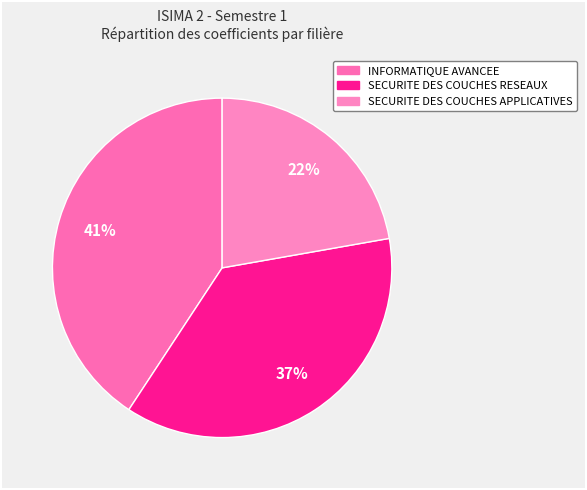

Which has a higher value, SECURITE DES COUCHES APPLICATIVES or SECURITE DES COUCHES RESEAUX?

SECURITE DES COUCHES RESEAUX